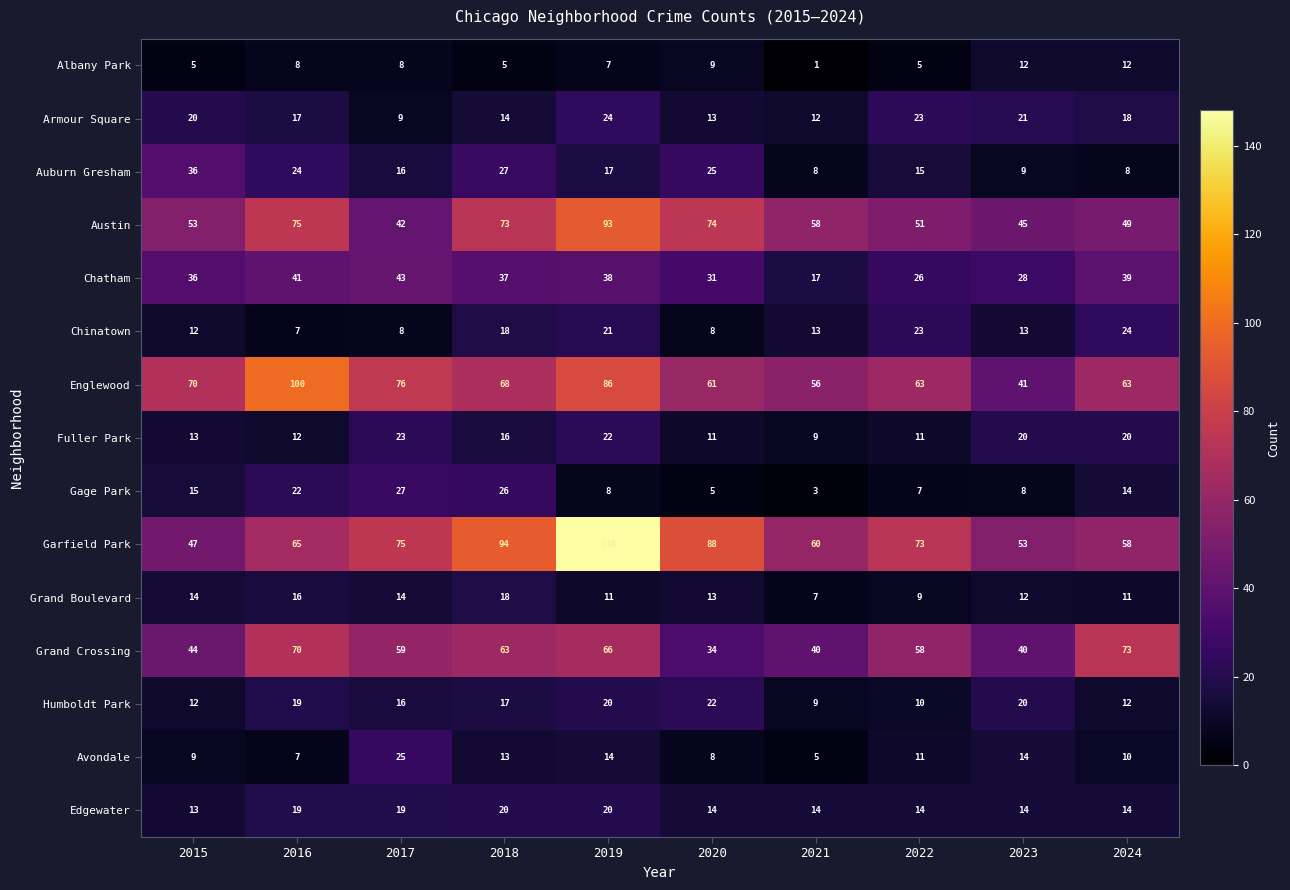

What is the sum of all Garfield Park values?

761